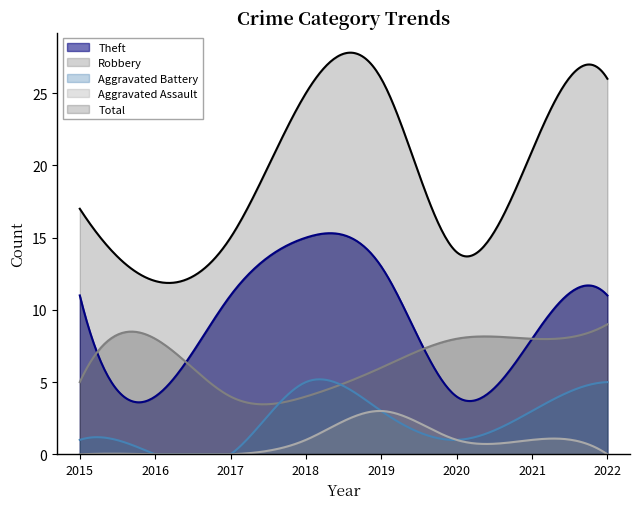

Reading left to right, what are all the values shown in this chart?

Theft: 11	4	11	15	13	4	8	11
Robbery: 5	8	4	4	6	8	8	9
Aggravated Battery: 1	0	0	5	3	1	3	5
Aggravated Assault: 0	0	0	1	3	1	1	0
Total: 17	12	15	25	26	14	21	26